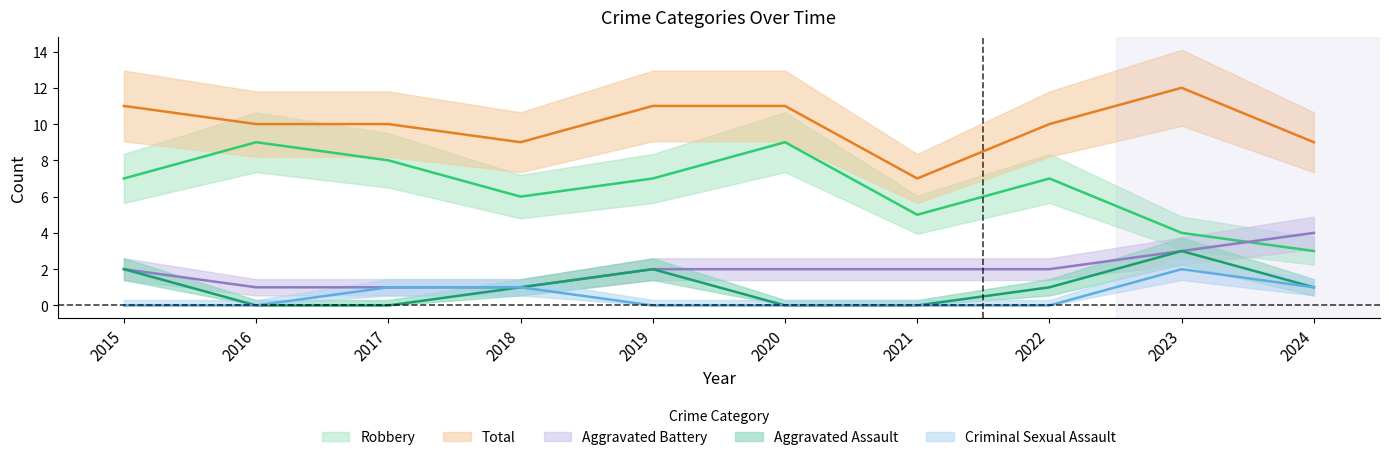

True or false: Aggravated Battery and Criminal Sexual Assault cross at least once.

False